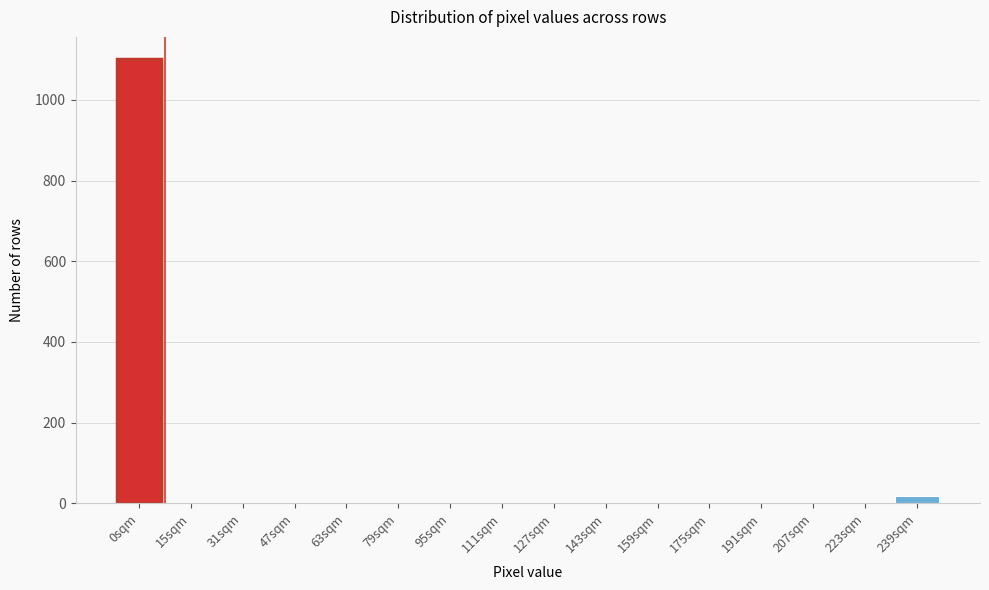

Reading left to right, transcribe all the data shown in this chart.

0sqm=1101	15sqm=0	31sqm=0	47sqm=0	63sqm=0	79sqm=0	95sqm=0	111sqm=0	127sqm=0	143sqm=0	159sqm=0	175sqm=0	191sqm=0	207sqm=0	223sqm=0	239sqm=19